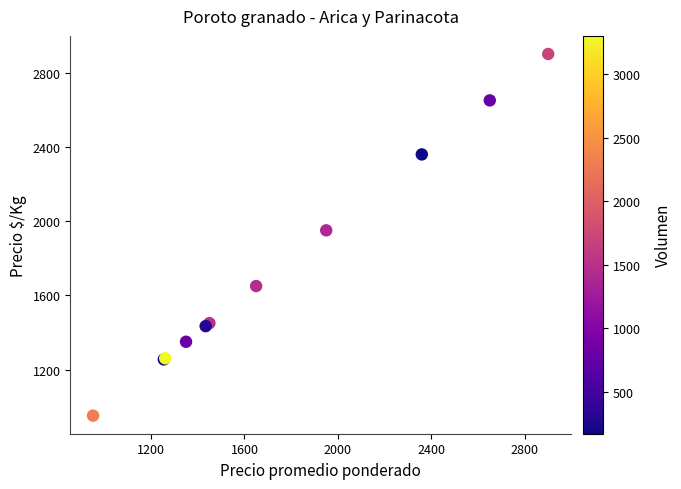

What Y value in the scatter plot is closest to 1926?

1950